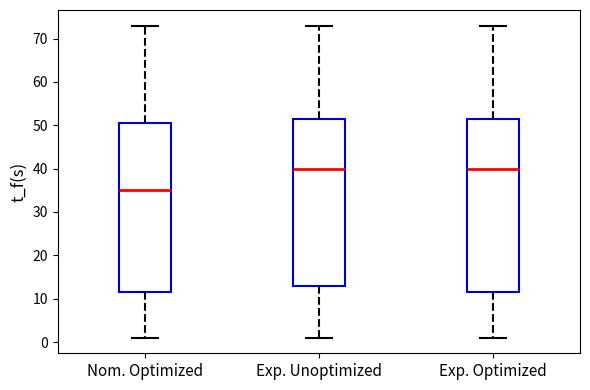

Where is the lower edge of the box for Nom. Optimized on the y-axis? The values are not printed on the chart, so give them approximately, as read against the axis.

12